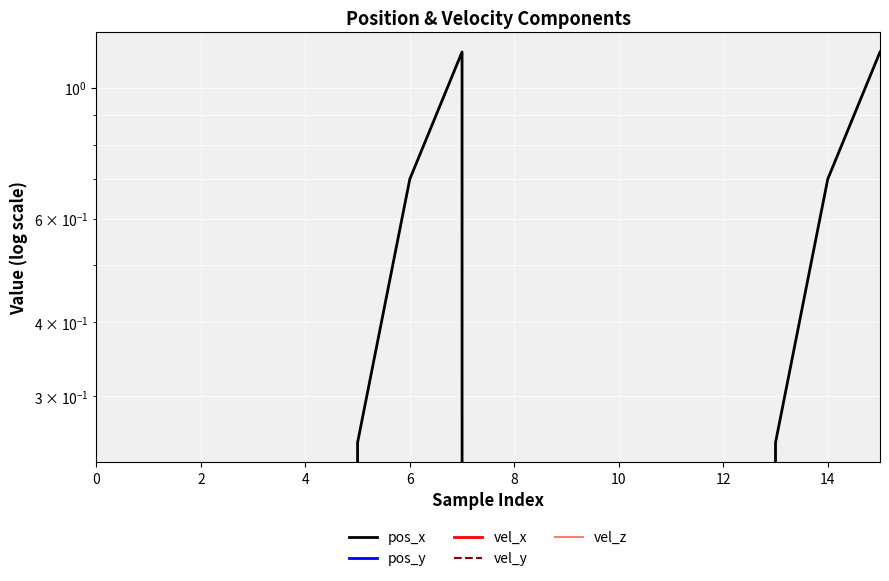

True or false: vel_z and vel_x cross at least once.

False